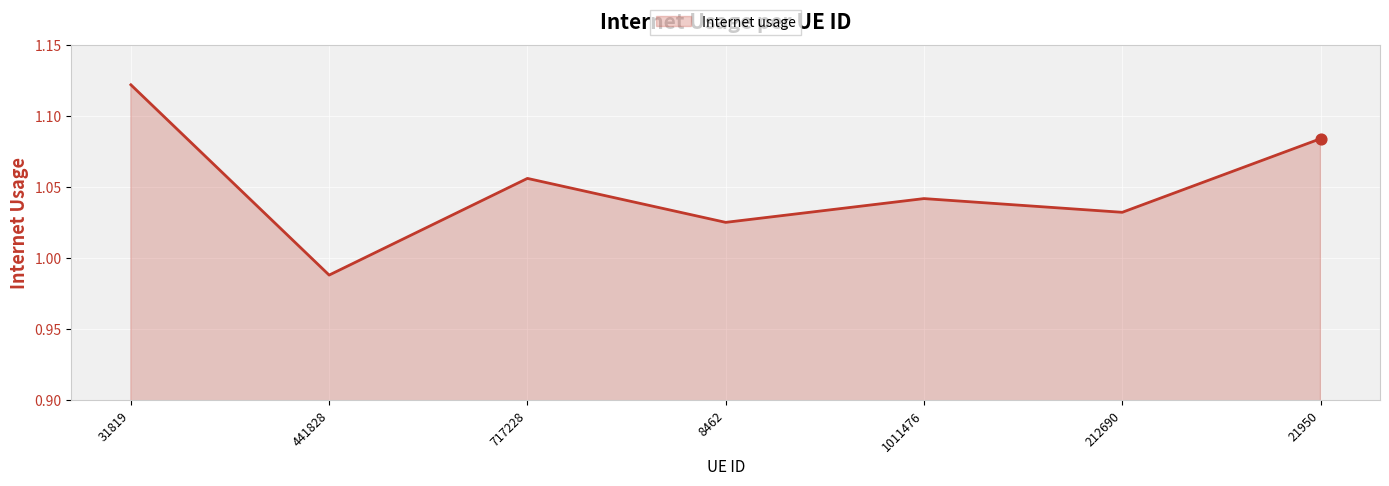

Between 1011476 and 31819, which is larger?

31819